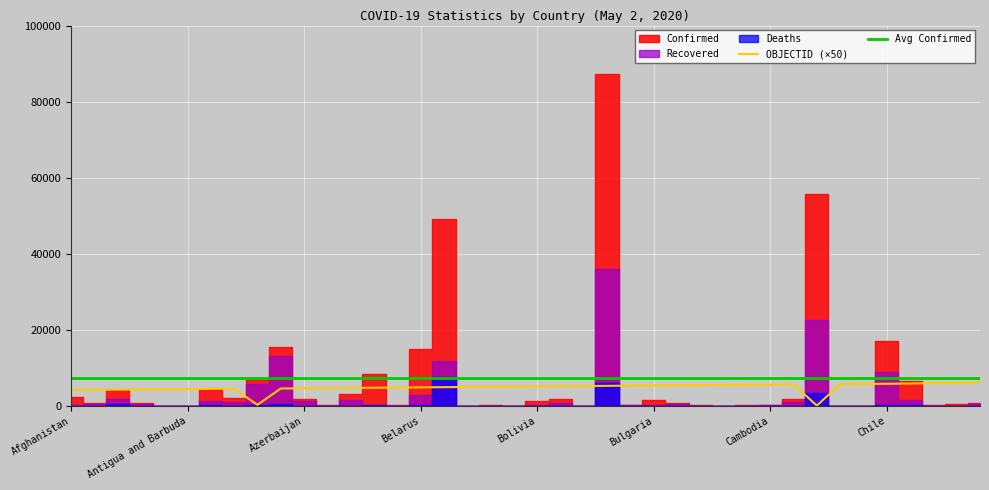

True or false: OBJECTID (×50) and Avg Confirmed intersect in this chart.

False